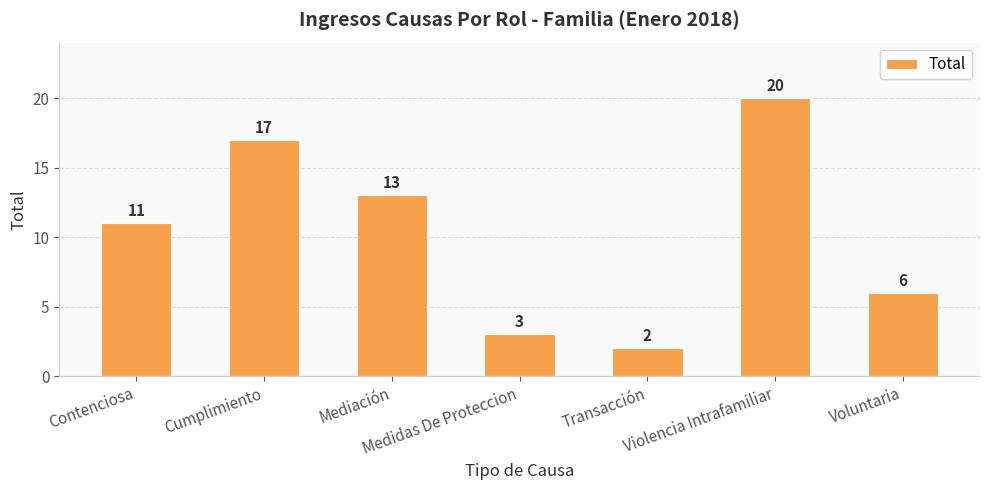

What is the smallest value displayed?

2